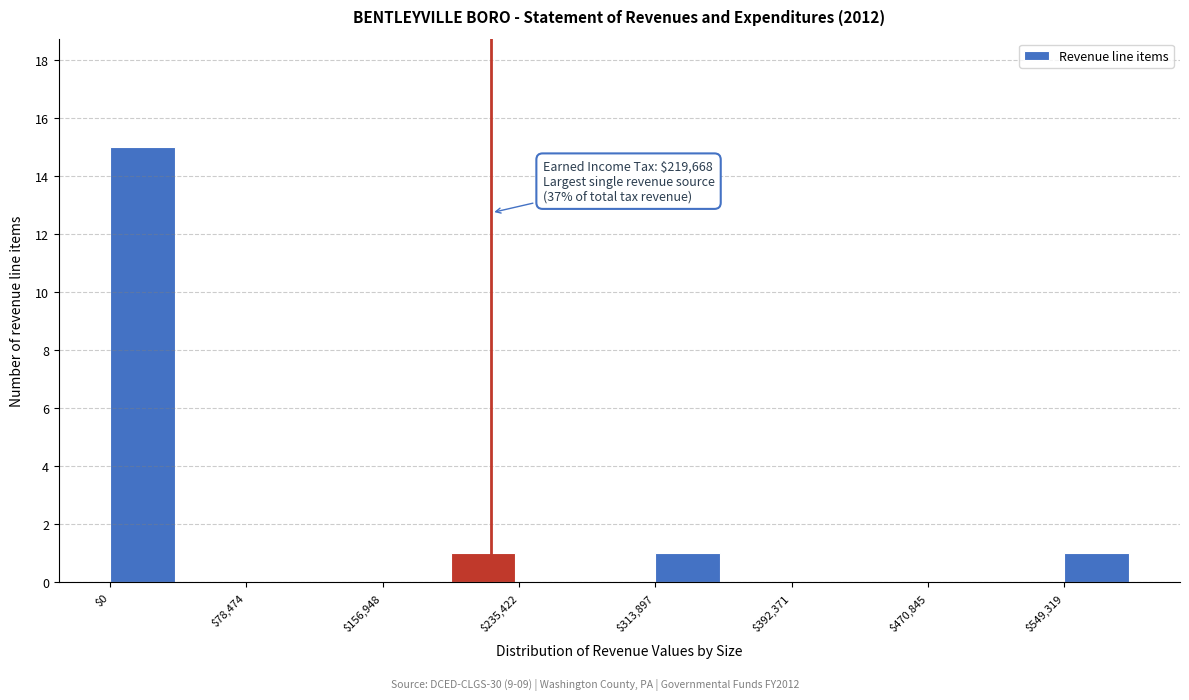

Read against the x-axis, roughly where is the centre of the tallest bar?

20000